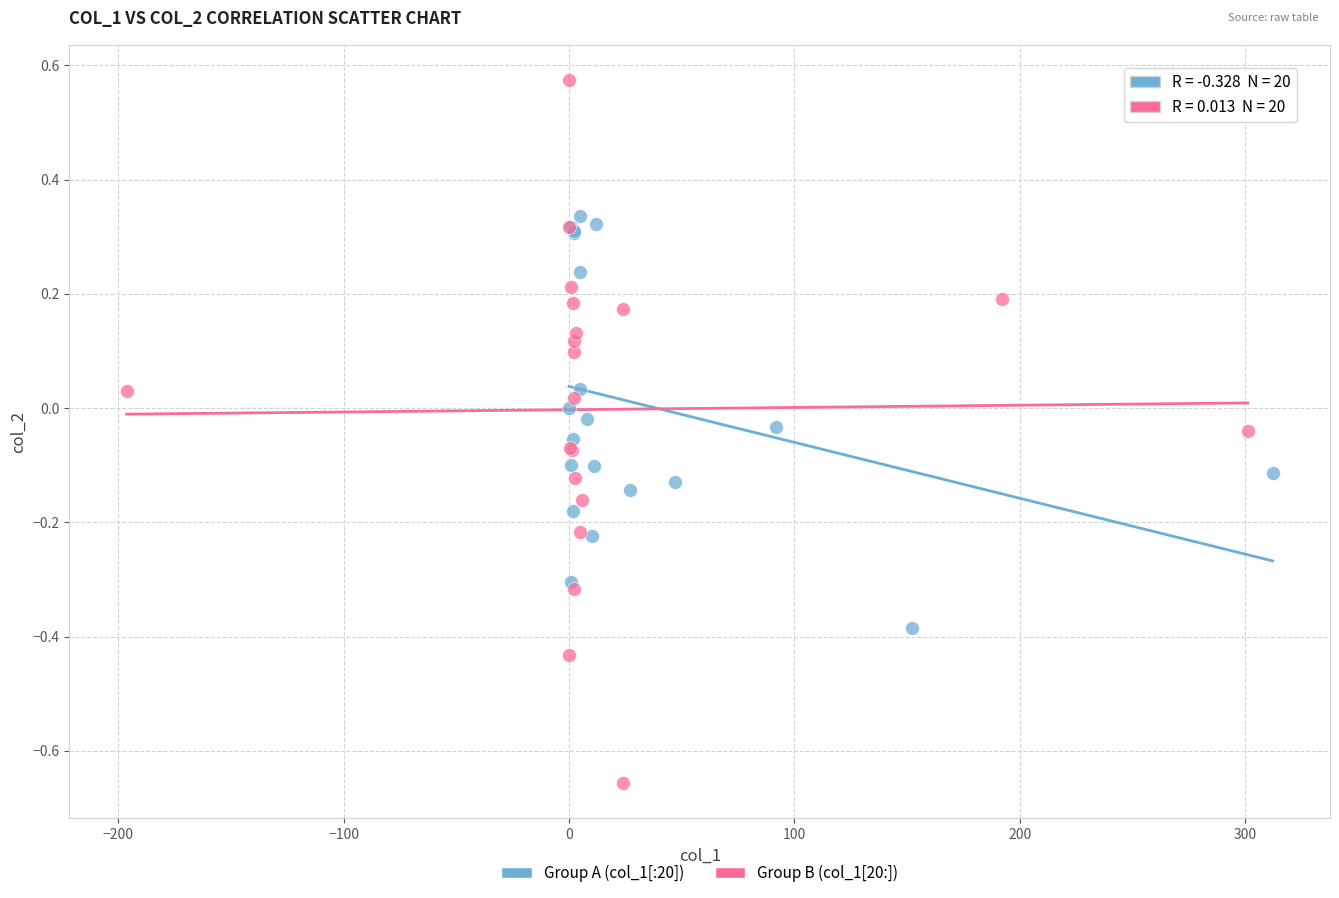

Which series has the largest Y range (max minus min)?

Group B (col_1[20:])